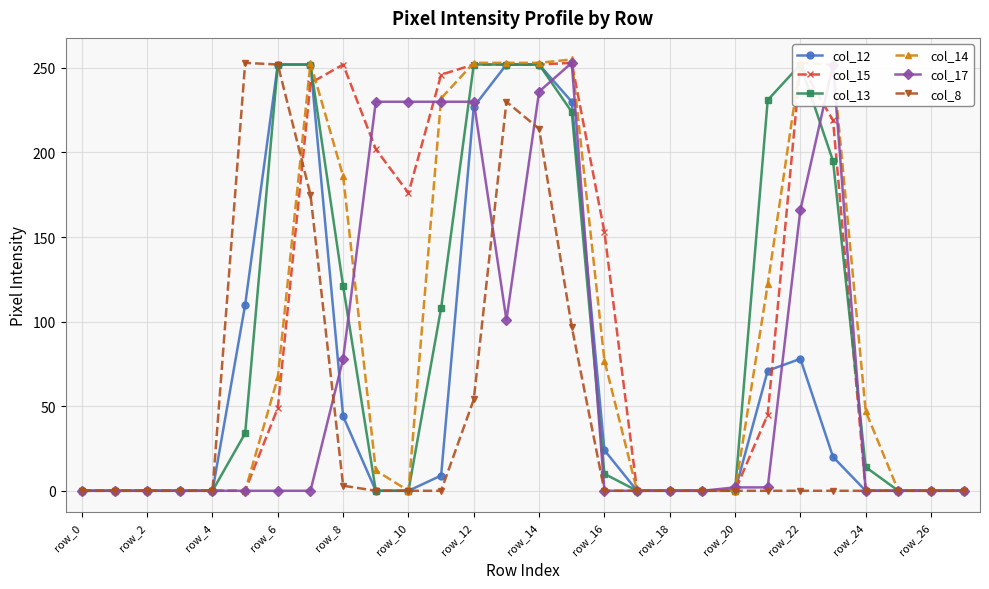

Which series has the widest spread of values?

col_14